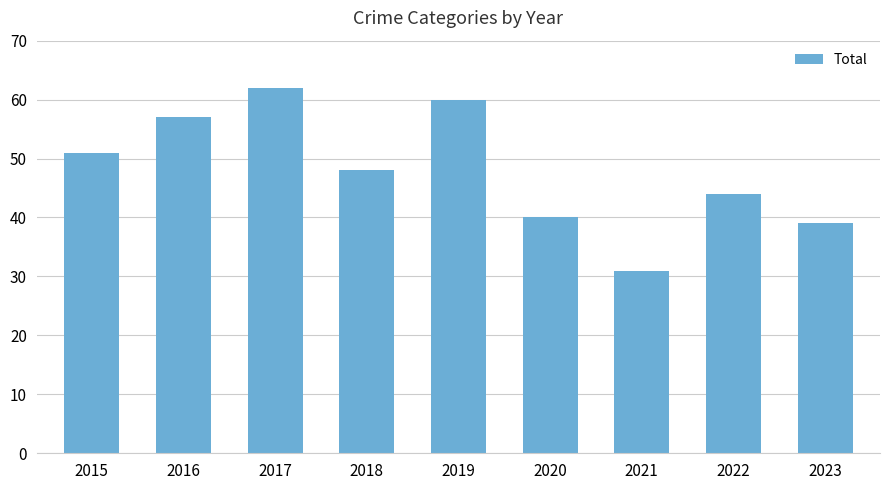

At which category does the chart reach its minimum across all series?

2021